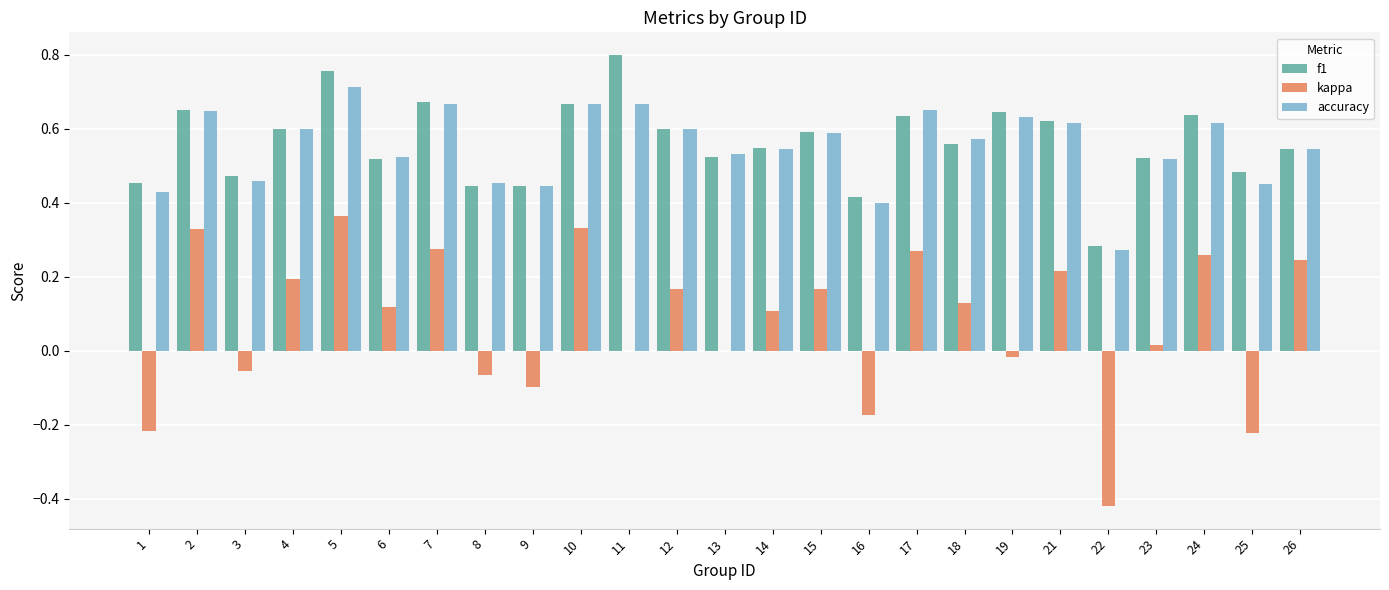

What is the sum of the accuracy values at 7 and 13?

1.2